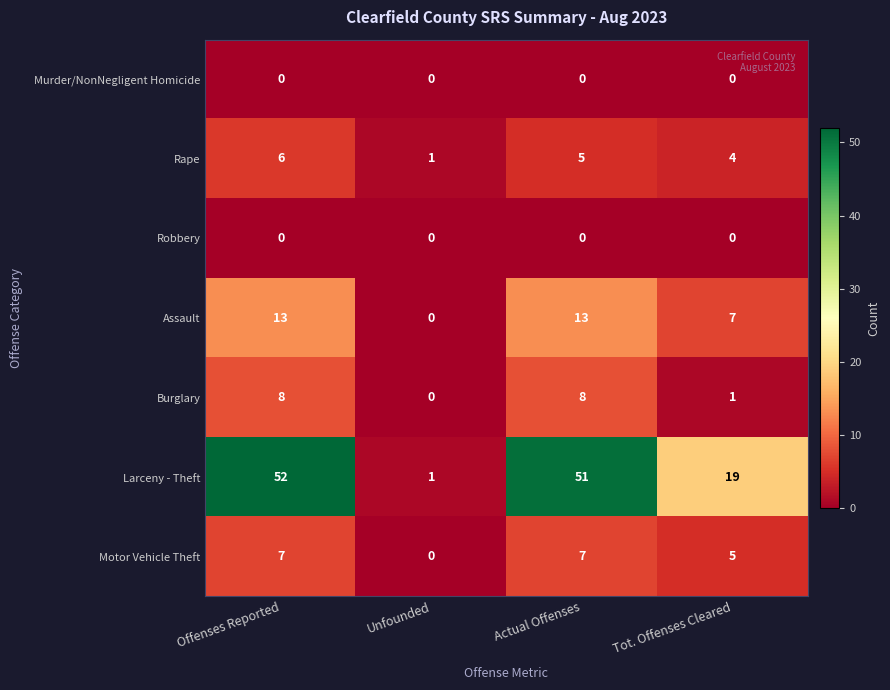

Reading right to left, transcribe all the data shown in this chart.

Murder/NonNegligent Homicide: 0	0	0	0
Rape: 4	5	1	6
Robbery: 0	0	0	0
Assault: 7	13	0	13
Burglary: 1	8	0	8
Larceny - Theft: 19	51	1	52
Motor Vehicle Theft: 5	7	0	7